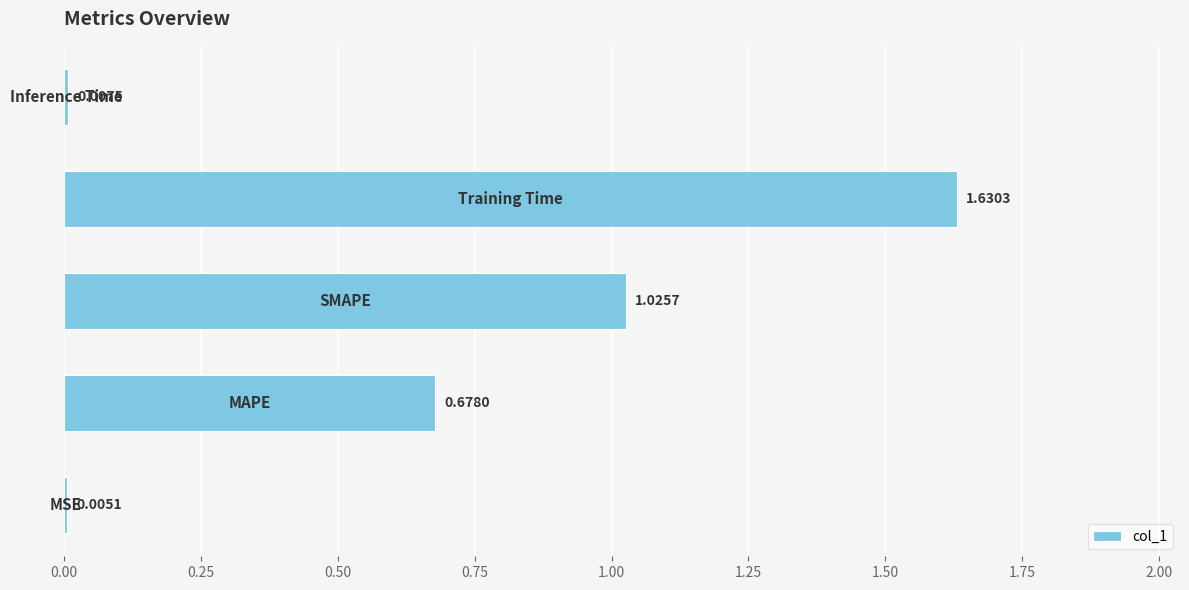

What is the sum of all values?

3.3